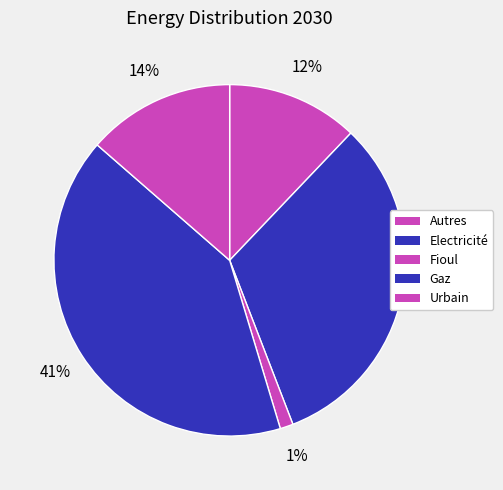

Count the number of slices in the pie.

5